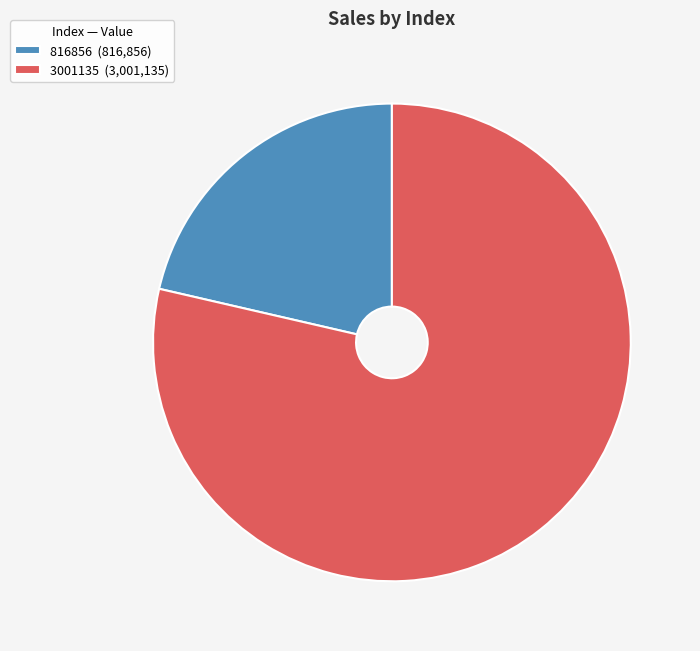

Is it true that 3001135 (3,001,135) is 79% of the pie?

True